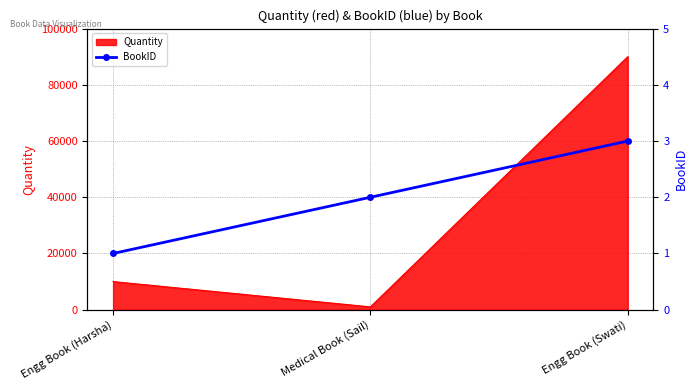

Does the chart have visible grid lines?

Yes